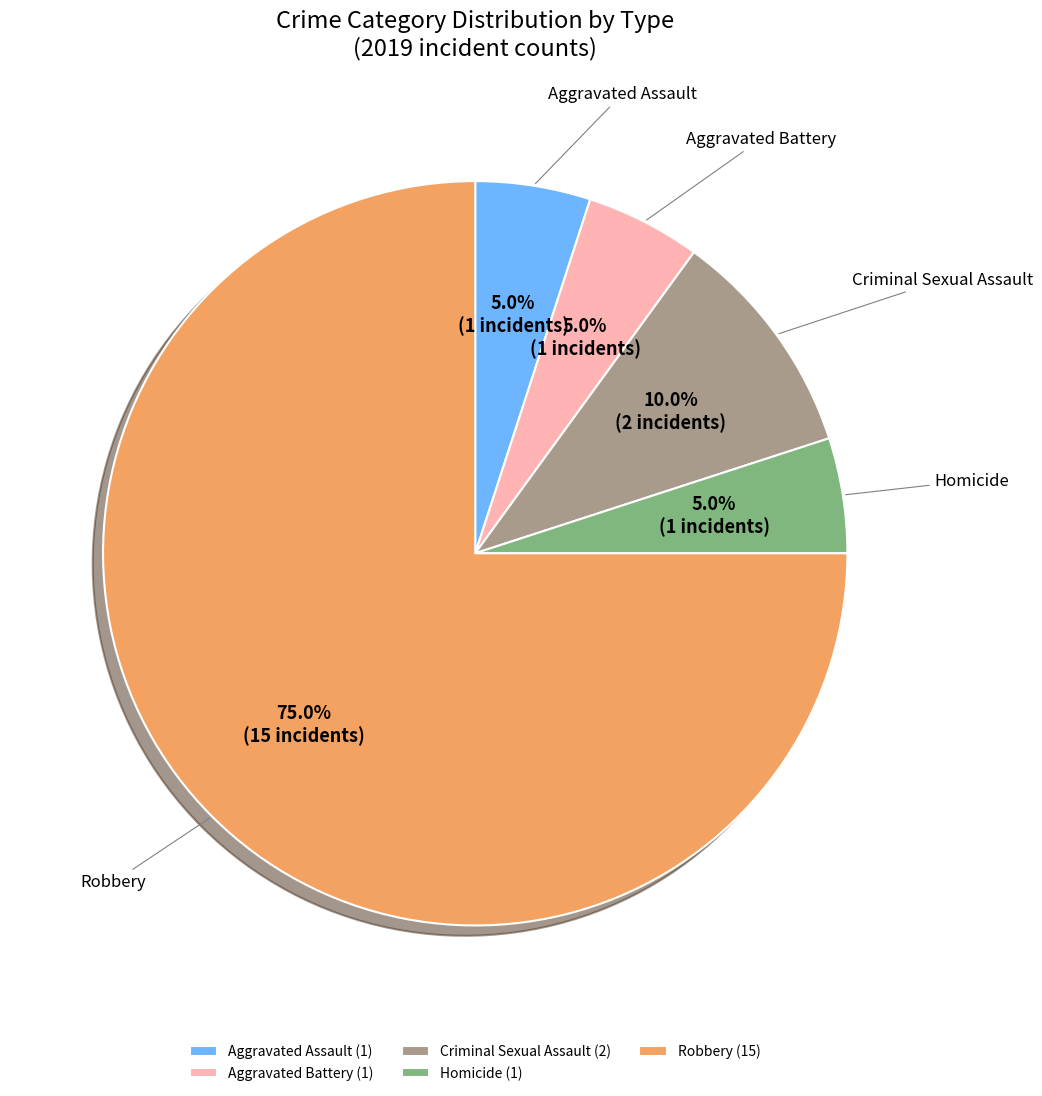

What percentage is NOT represented by Aggravated Battery?

95.0%